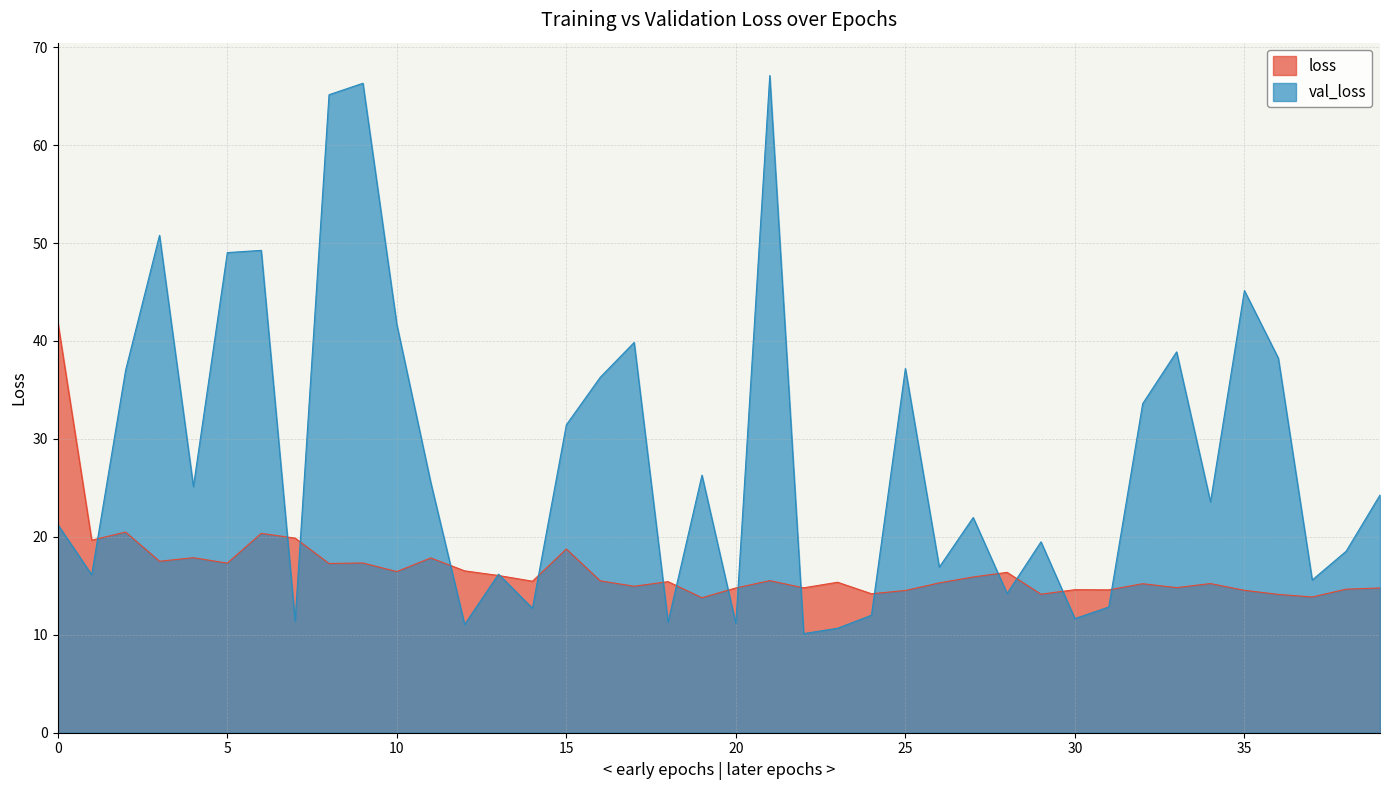

At how many categories does at least one series exceed 27?

17